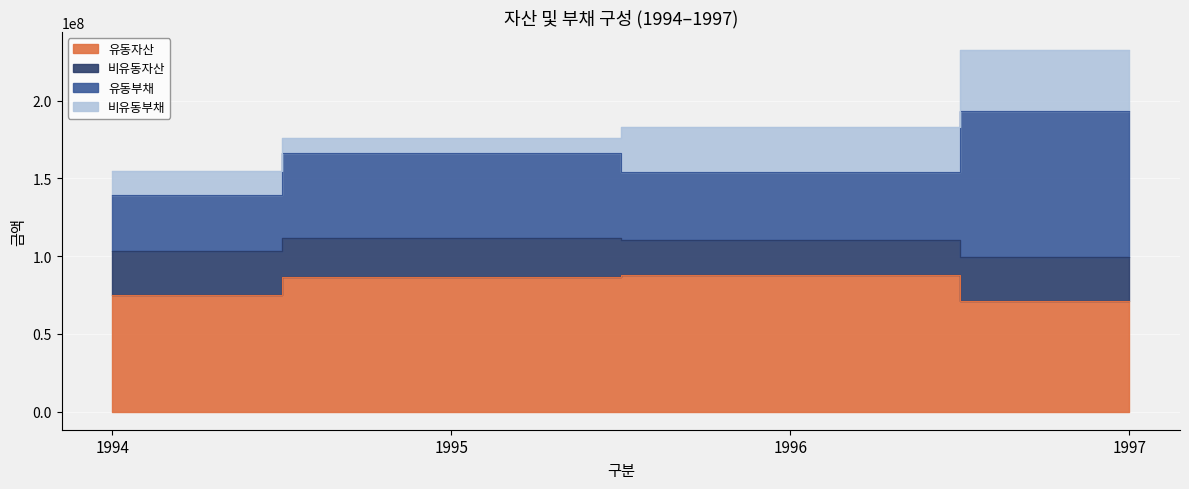

Does the chart display data point markers on the line(s)?

No